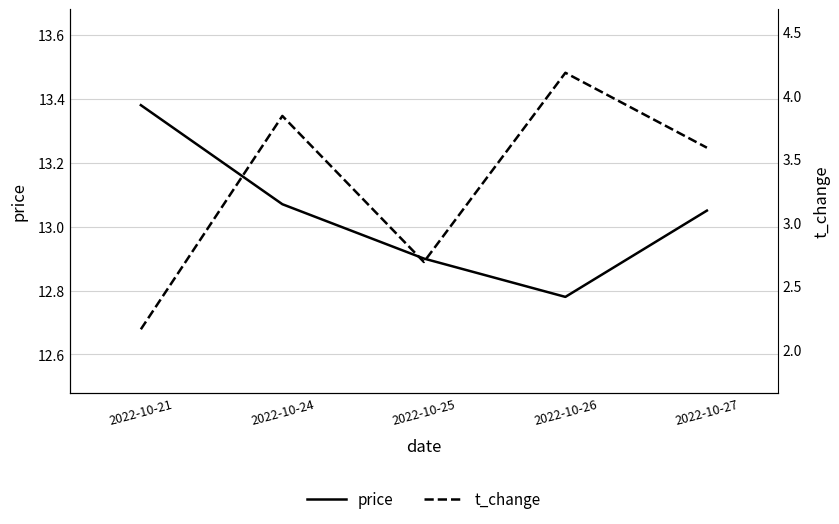

At which label does price first exceed 13?

2022-10-21